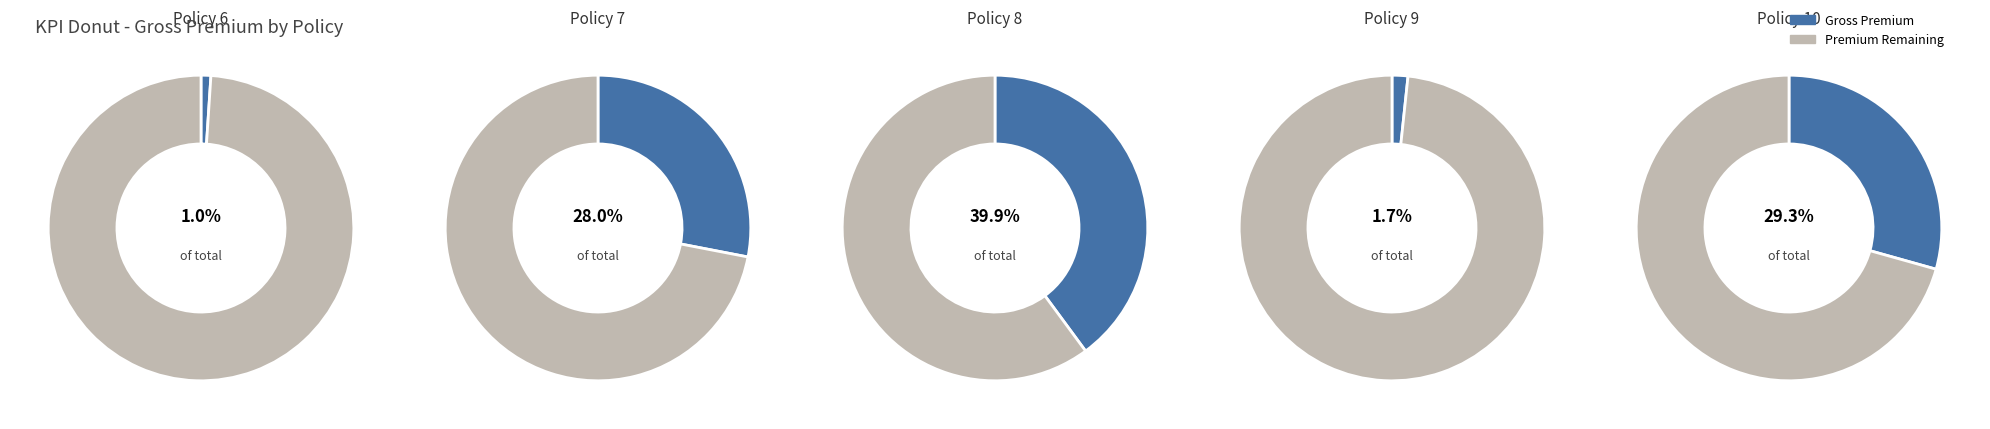

What is the largest slice in the pie chart?

Policy 8